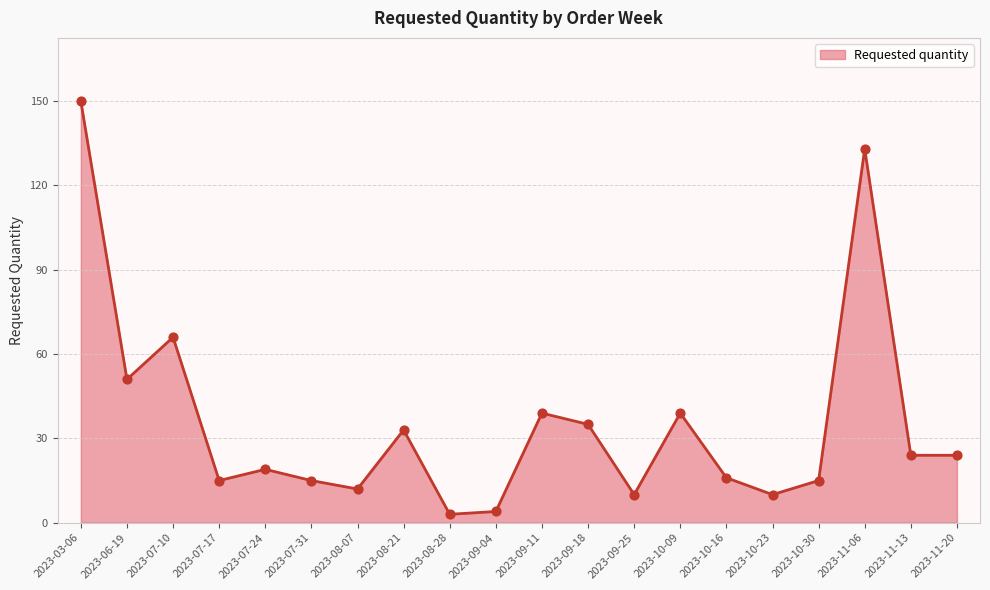

What is the change in value from 2023-09-04 to 2023-10-09?

+35